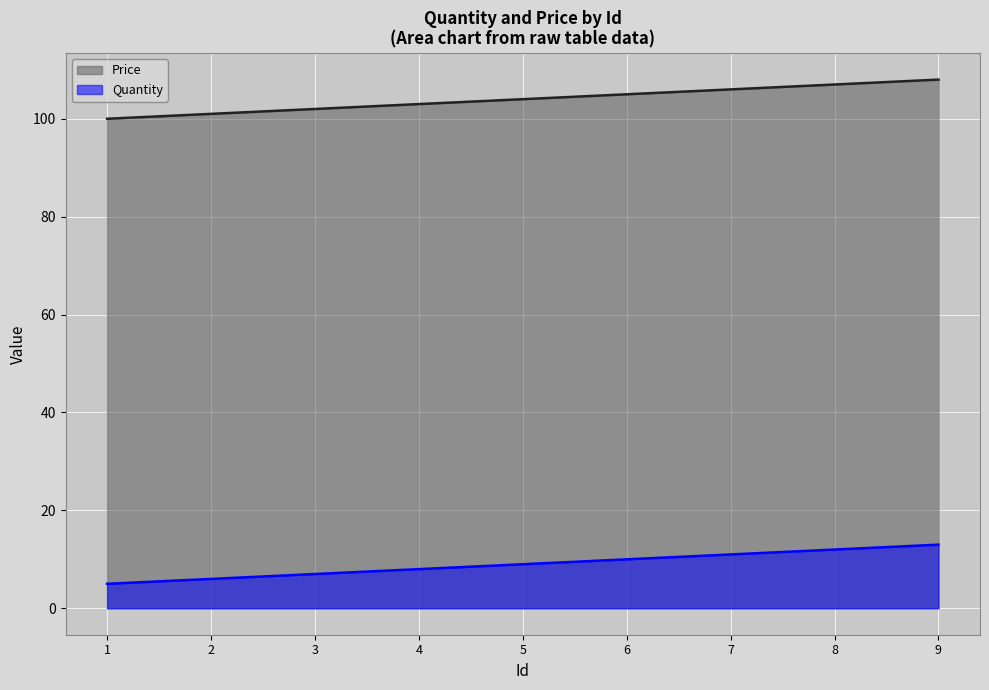

What is the sum of all Quantity values?

81